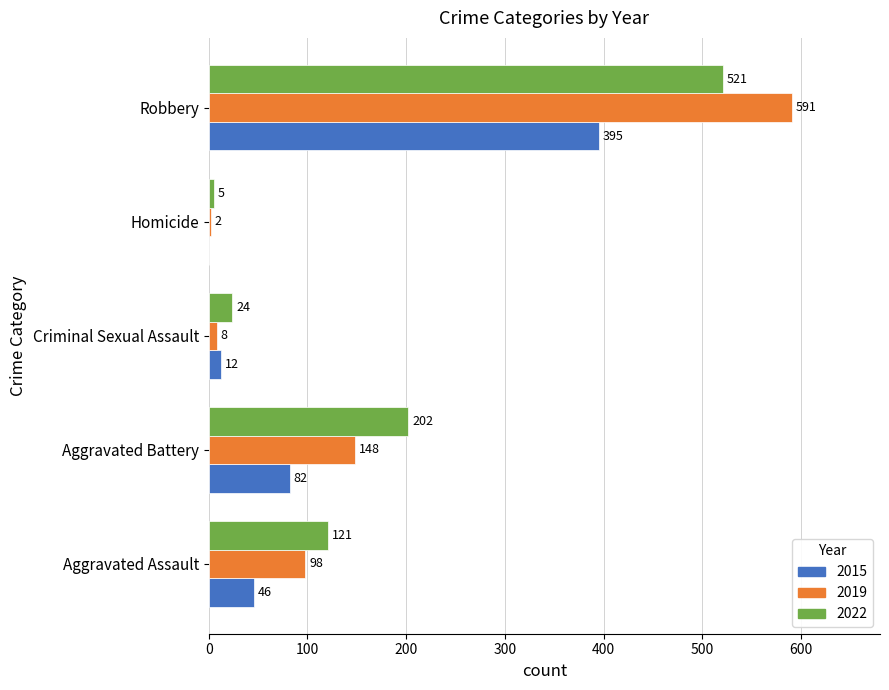

What is the sum of all 2015 values?

535